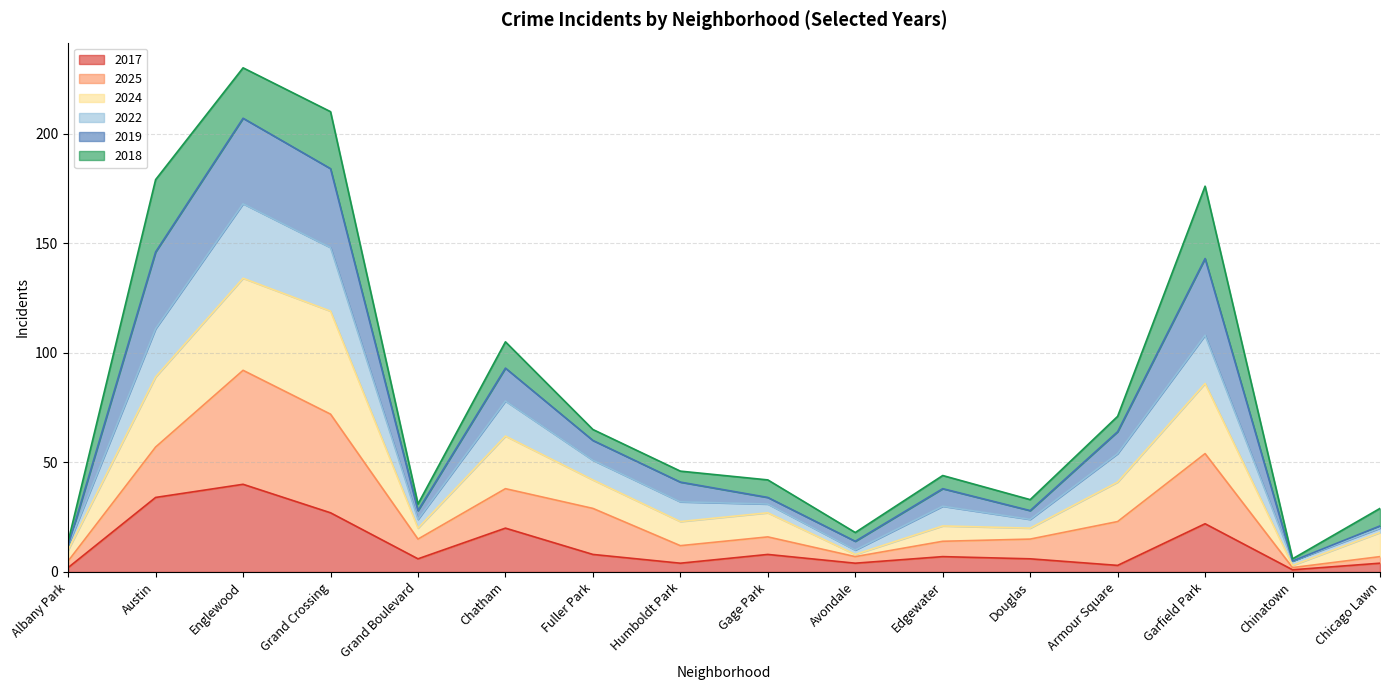

How many lines are shown in the chart?

6